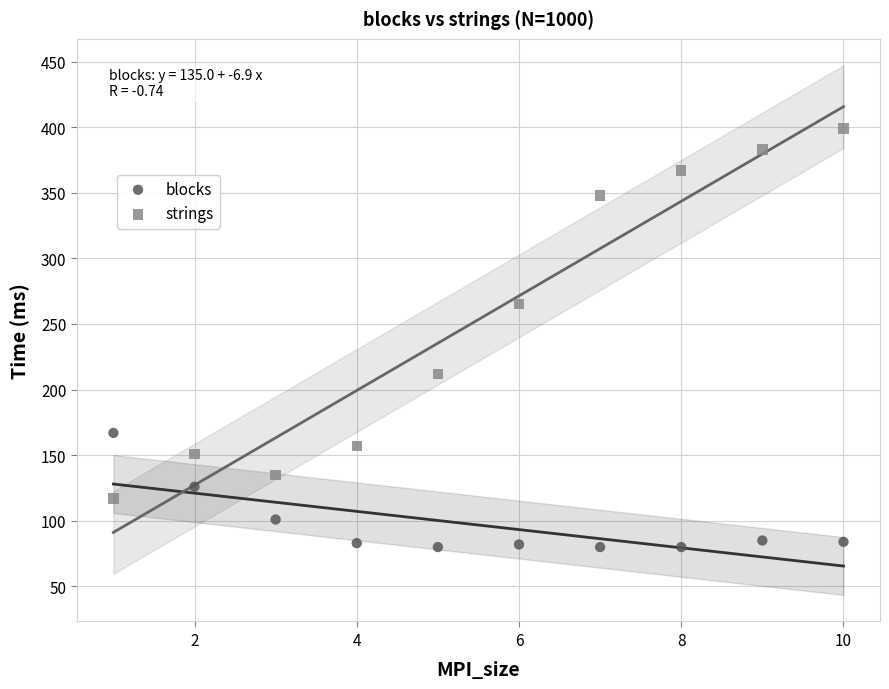

In the strings series, what Y value is closest to 258?

265